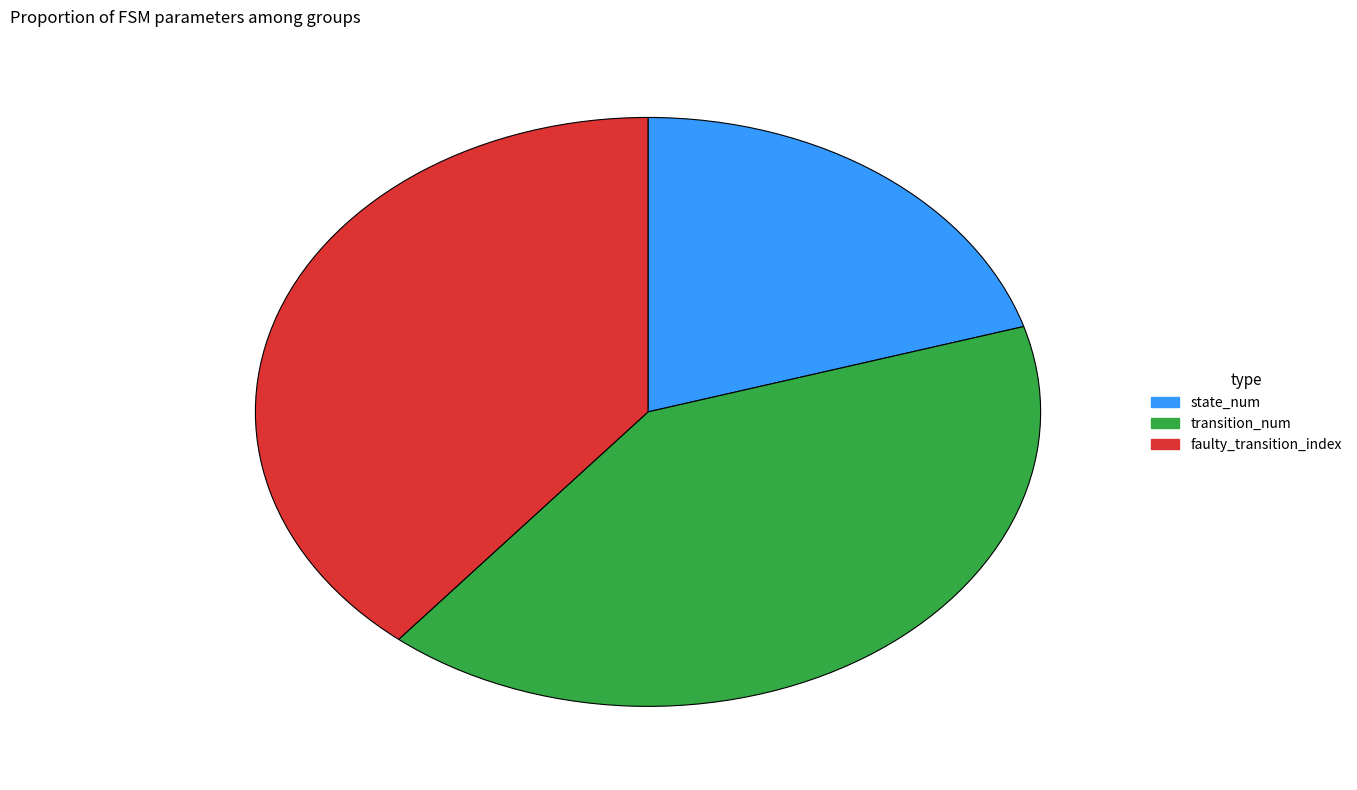

Rank the categories by value from highest to lowest.

transition_num, faulty_transition_index, state_num